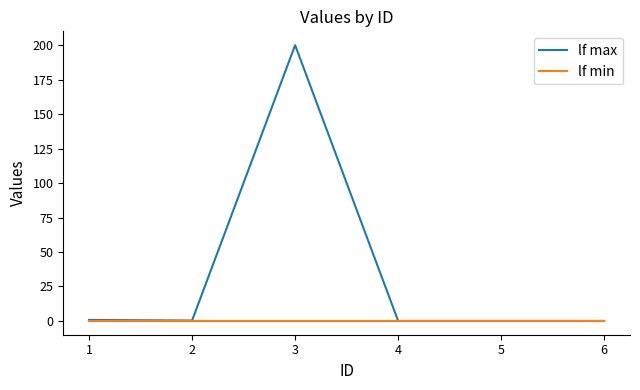

List the series in order of their overall mean, highest first.

lf max, lf min